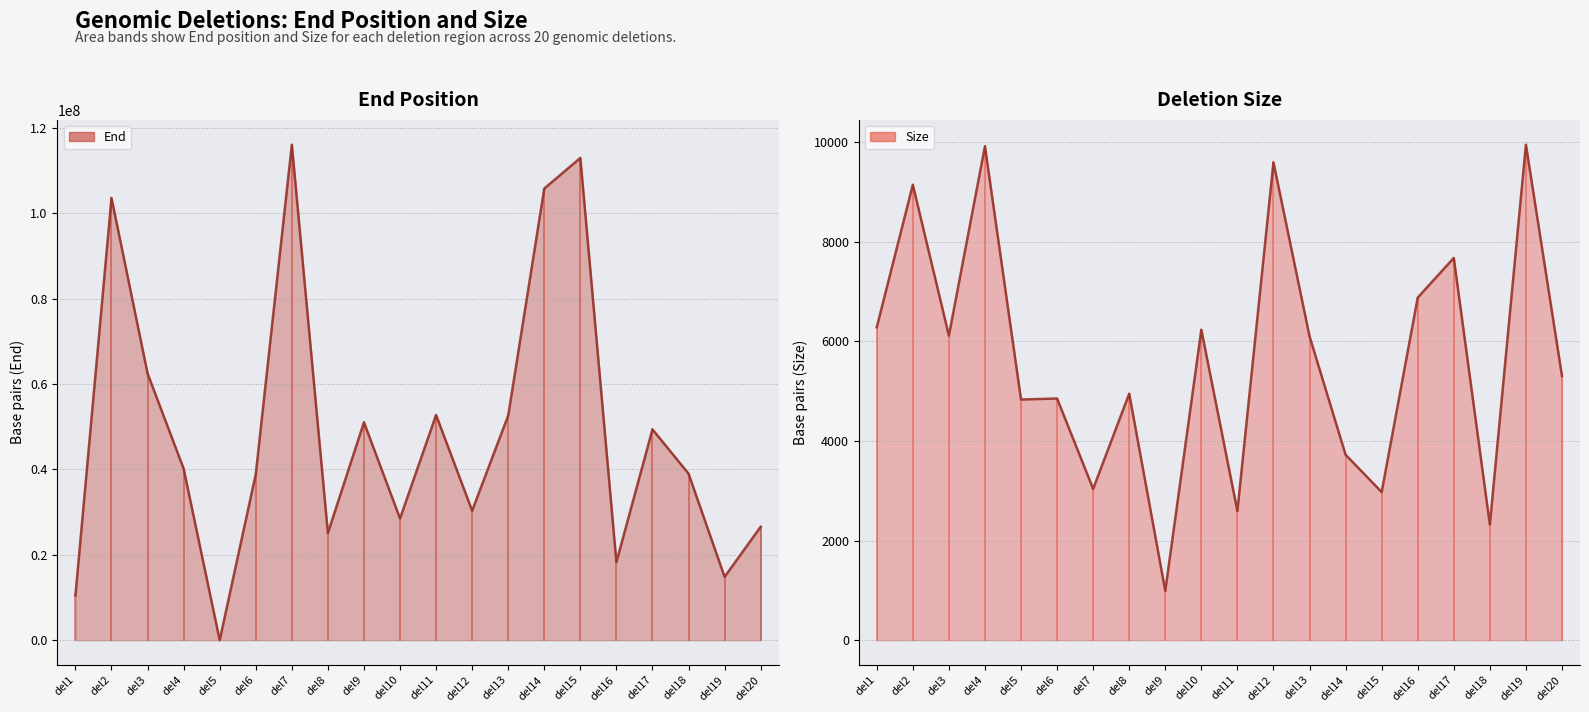

How many data points in End (line) are less than 40167342?

10